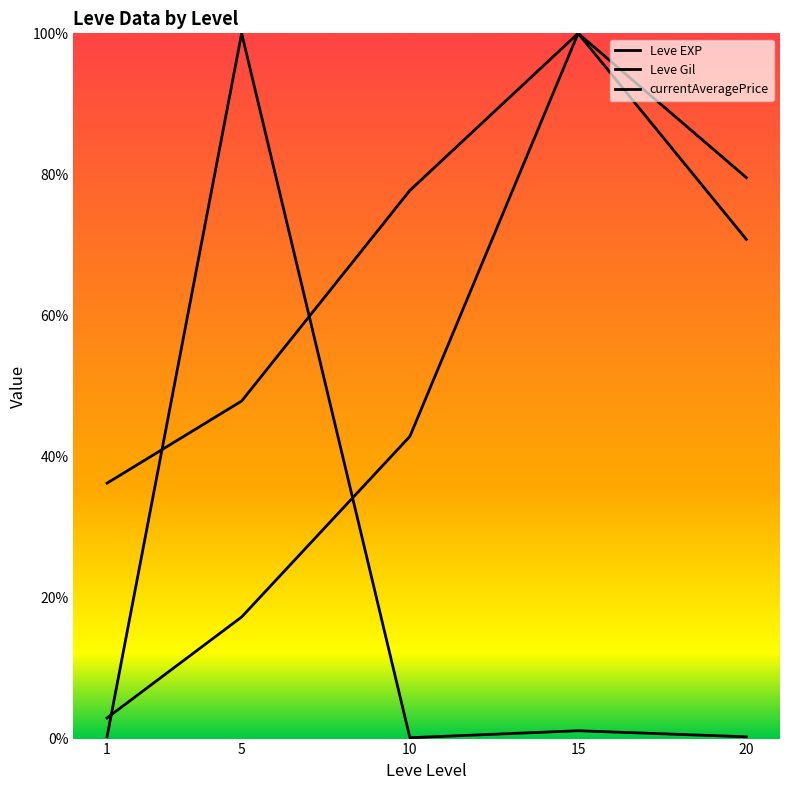

How many lines are shown in the chart?

3